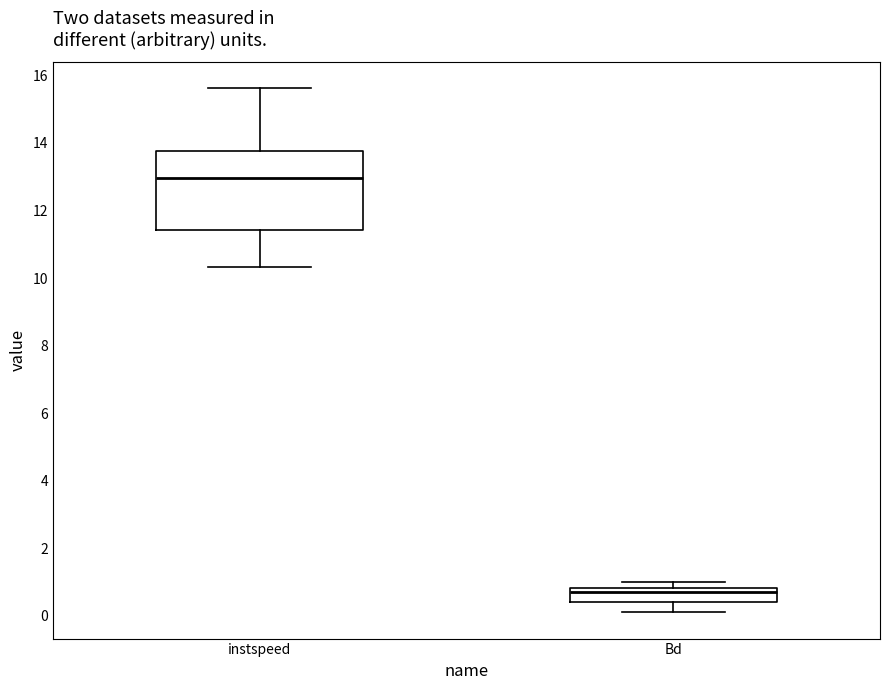

Reading left to right, transcribe this box plot: for each box, give where its median line is, the range the box spans, and where its two whiskers end, as read against the y-axis. The values are not printed on the chart, so give them approximately, as read against the axis.

instspeed: median 13.0, box 11.4 to 13.8, whiskers 10.4 to 15.6
Bd: median 0.8 (just below the box's upper edge), box 0.4 to 0.8, whiskers 0.0 to 1.0